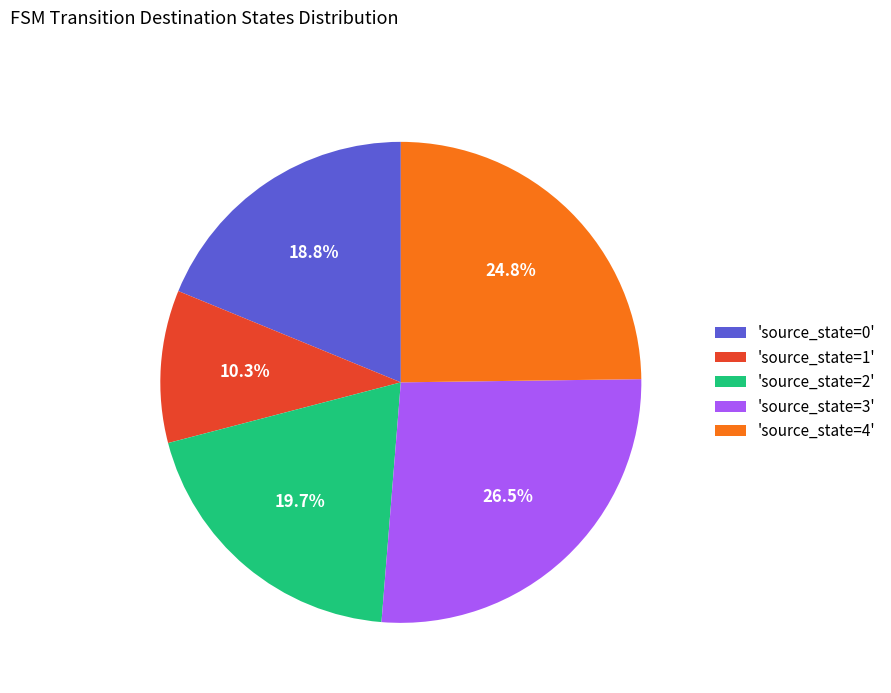

Does 'source_state=1' account for over 50% of the chart?

No